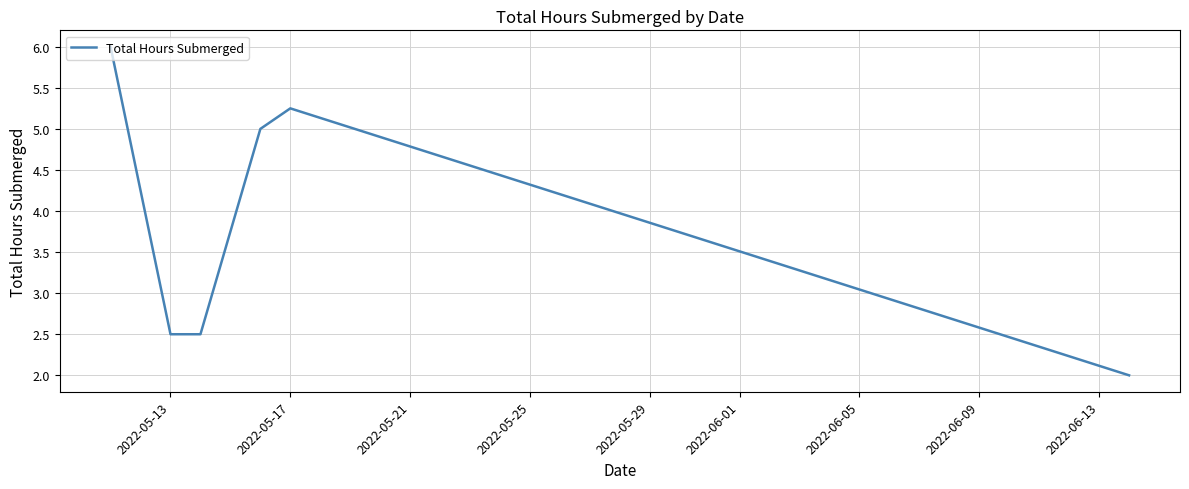

What is the average value?

3.9